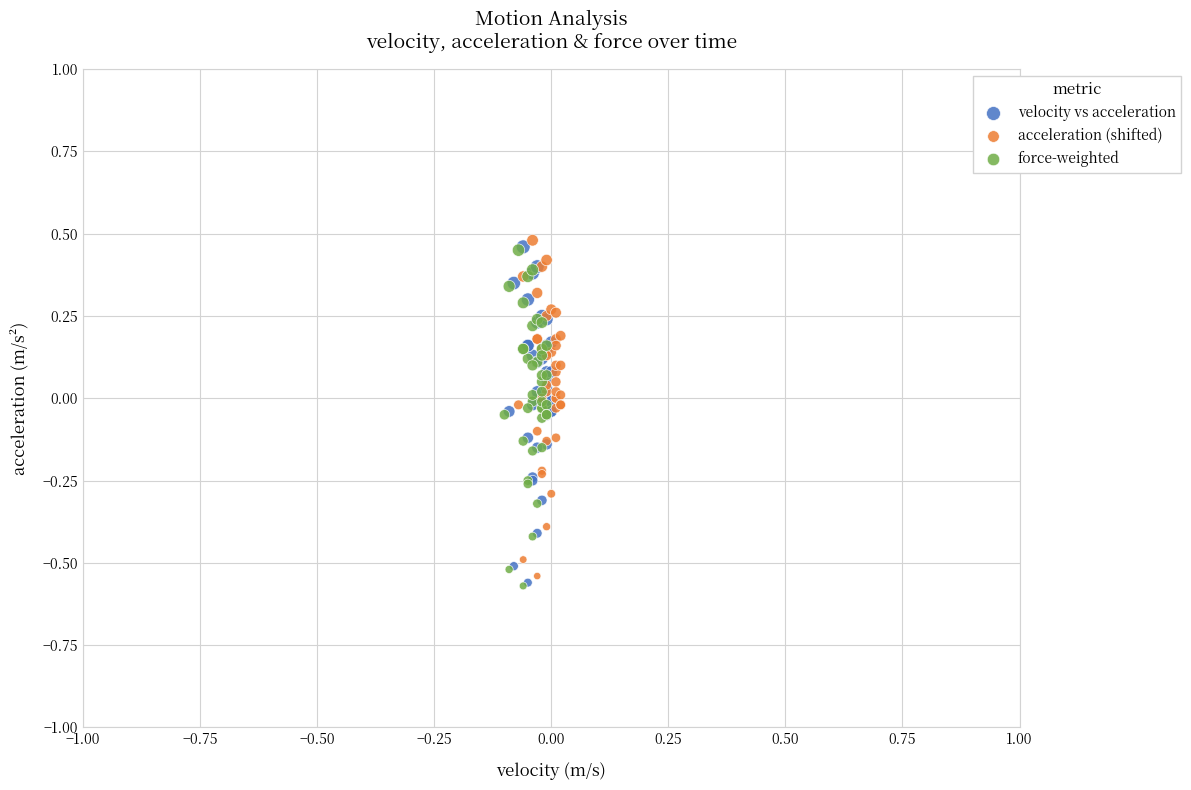

What are all the series names shown in the legend?

velocity vs acceleration, acceleration (shifted), force-weighted